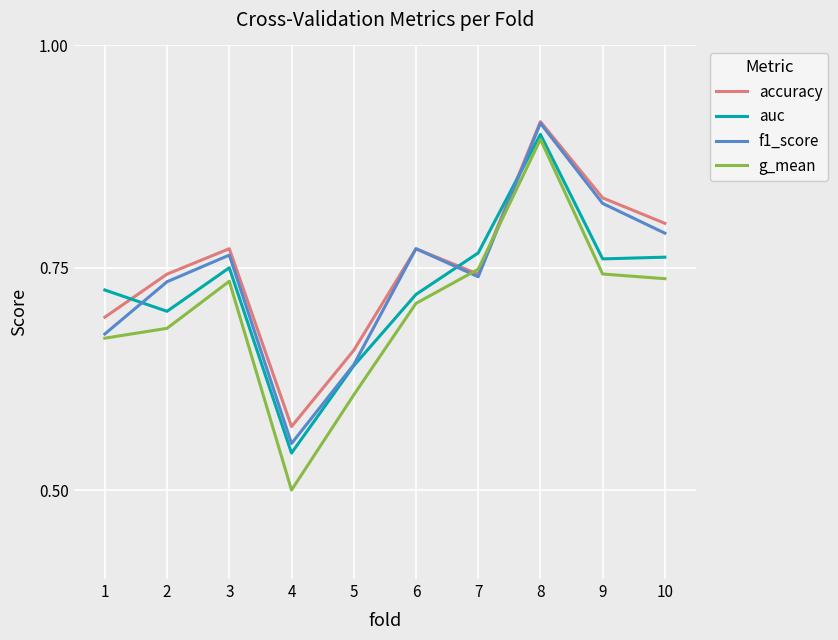

List the series in order of their overall mean, lowest first.

g_mean, auc, f1_score, accuracy